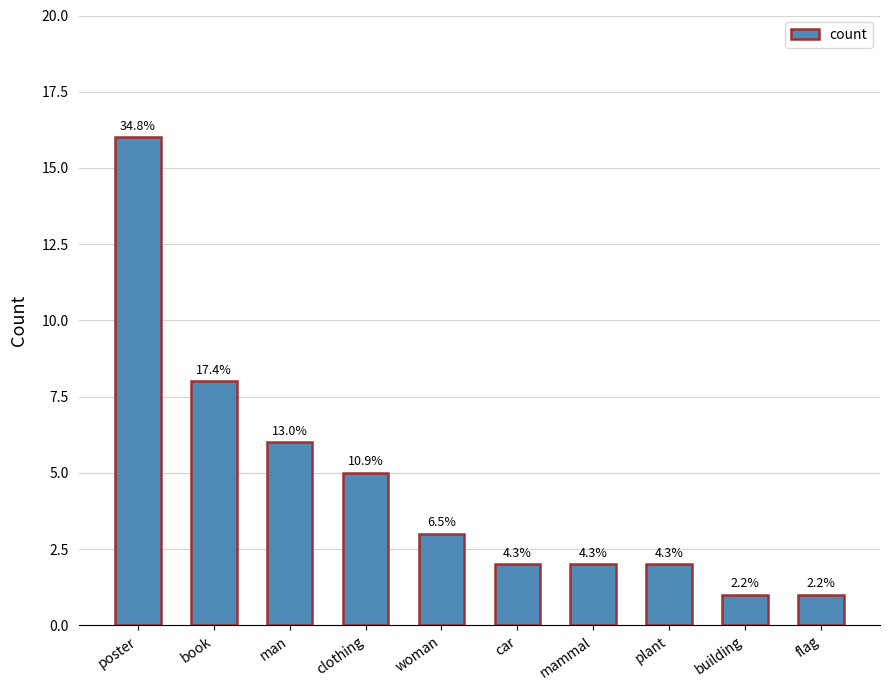

What is the maximum value shown in the chart?

16